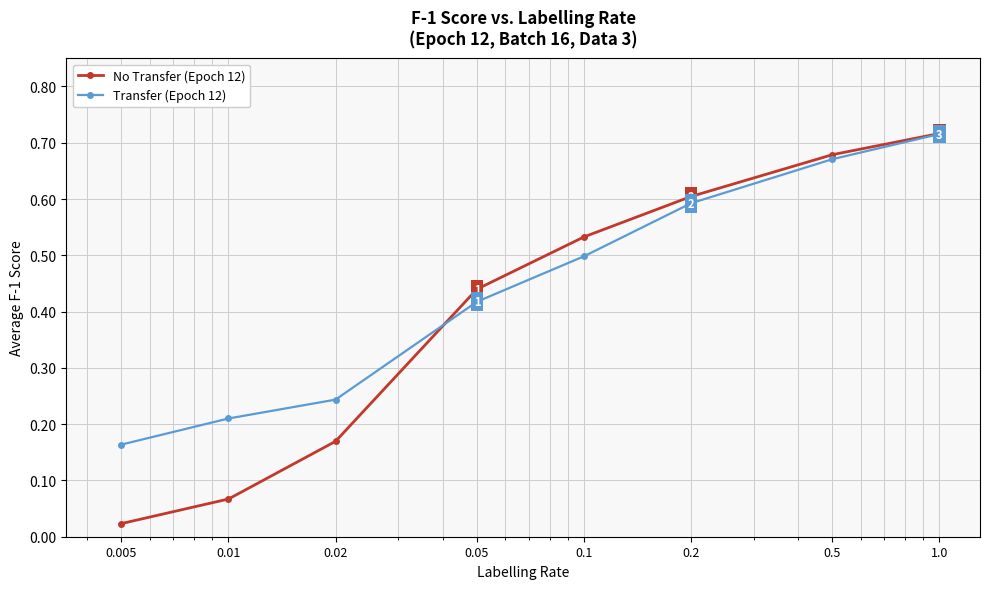

True or false: No Transfer (Epoch 12) has more than 2 points higher than both neighbors.

False